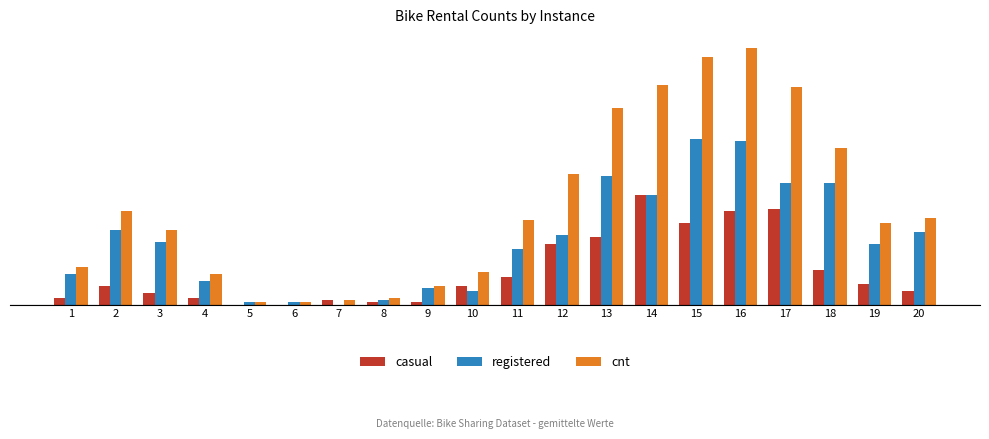

At which label is cnt closest to 55?

12